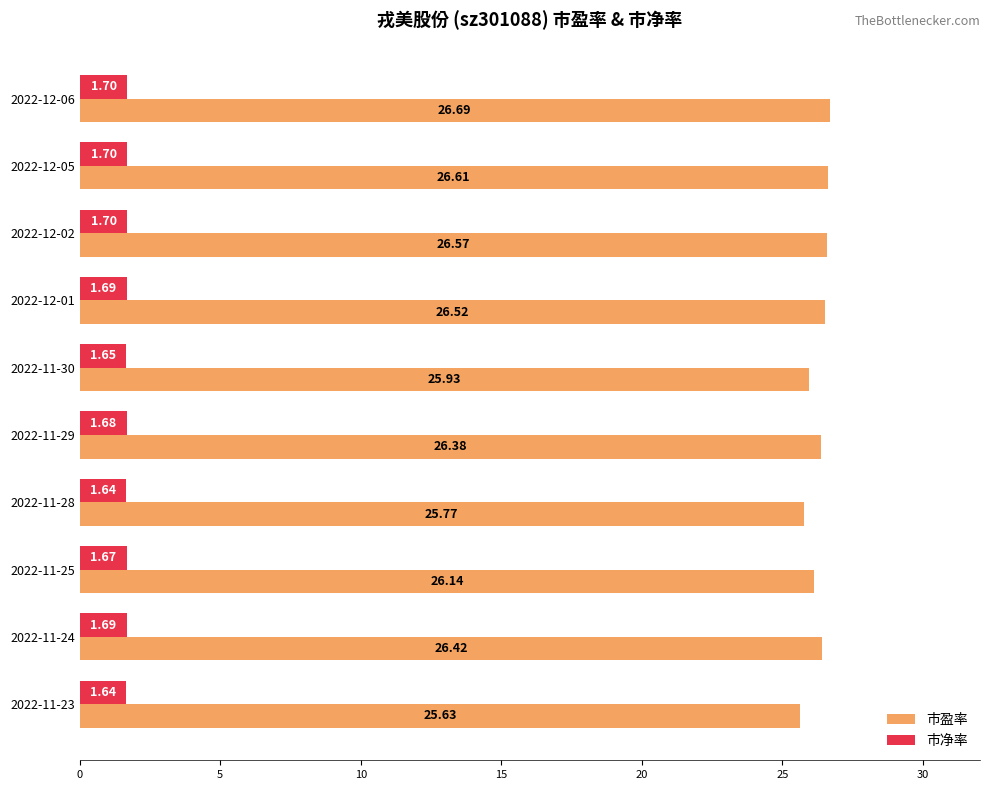

What is the maximum value shown in the chart?

26.7